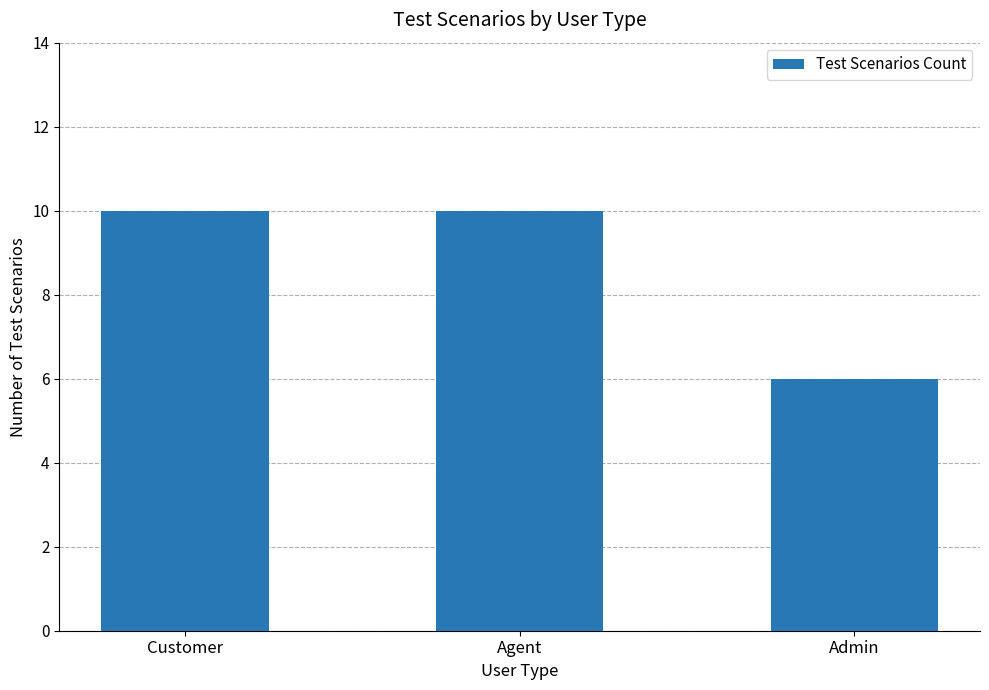

What is the greatest value displayed?

10